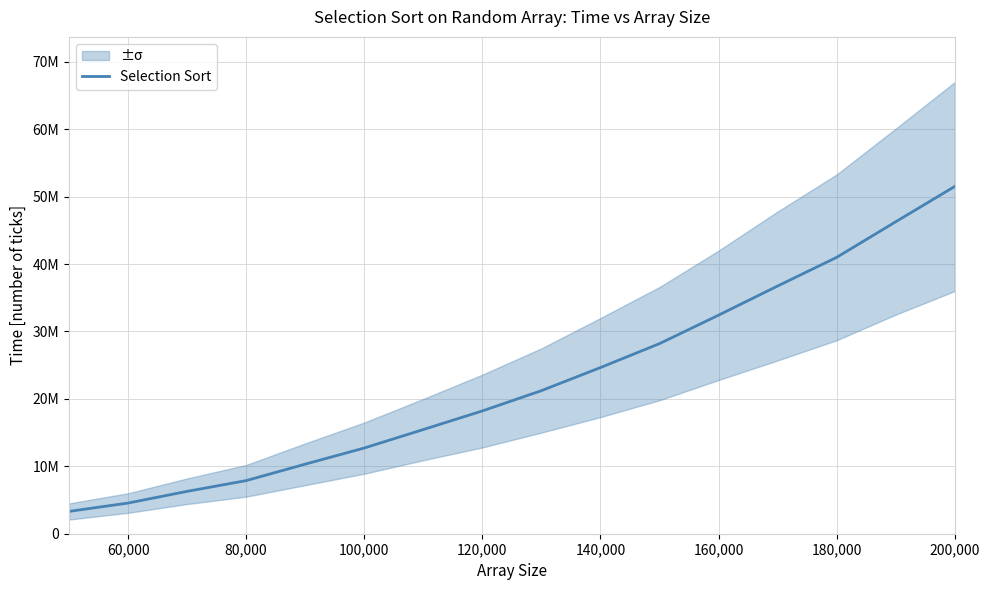

What is the sum of all values?

360772943